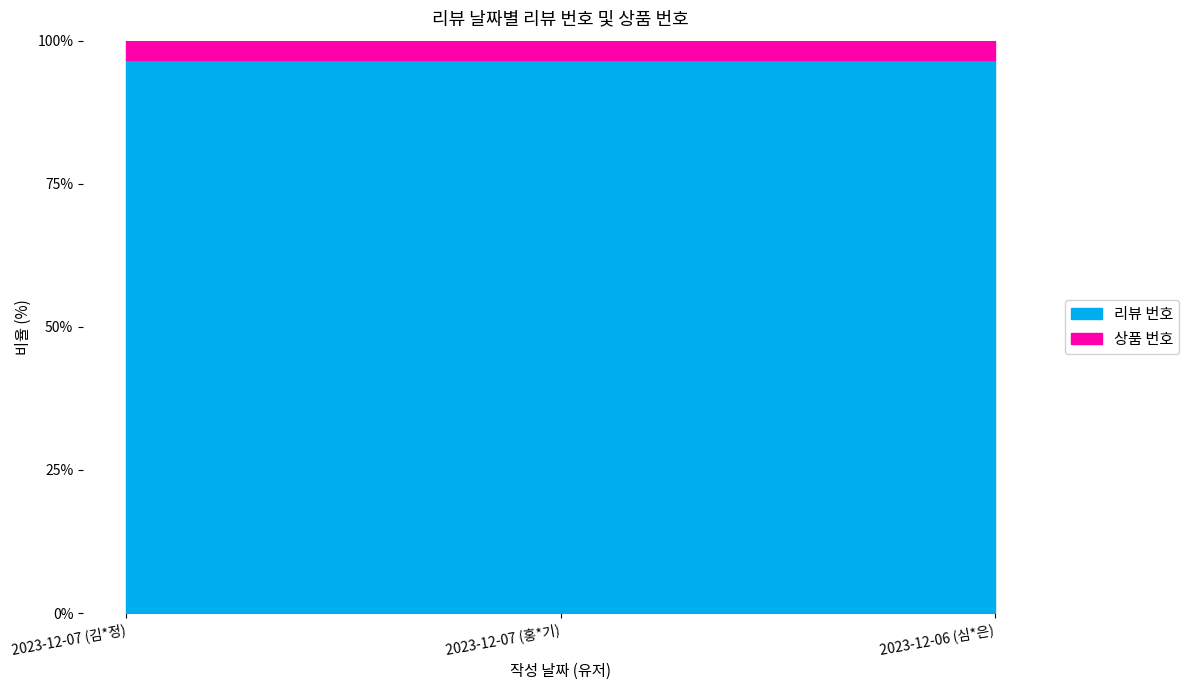

Reading right to left, list all the values displayed in this chart.

96.6	96.6	96.6